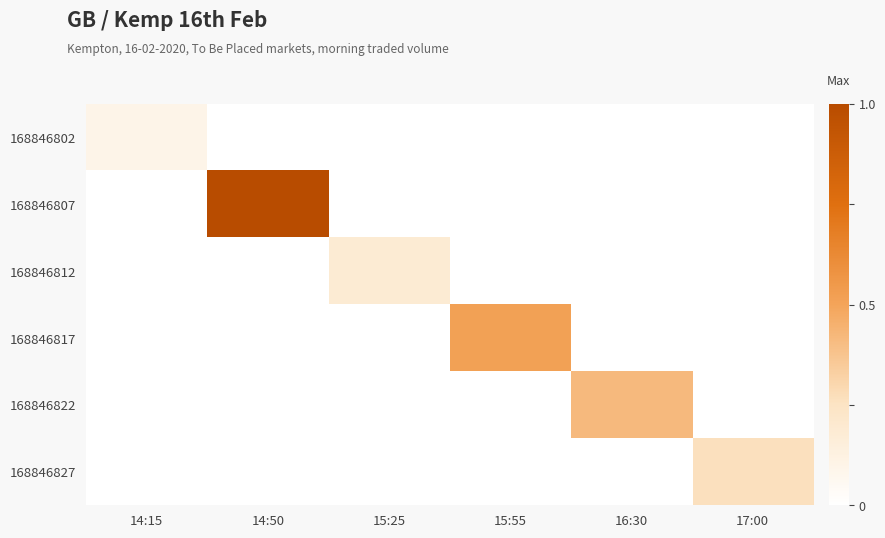

At how many categories does at least one series exceed 0?

6